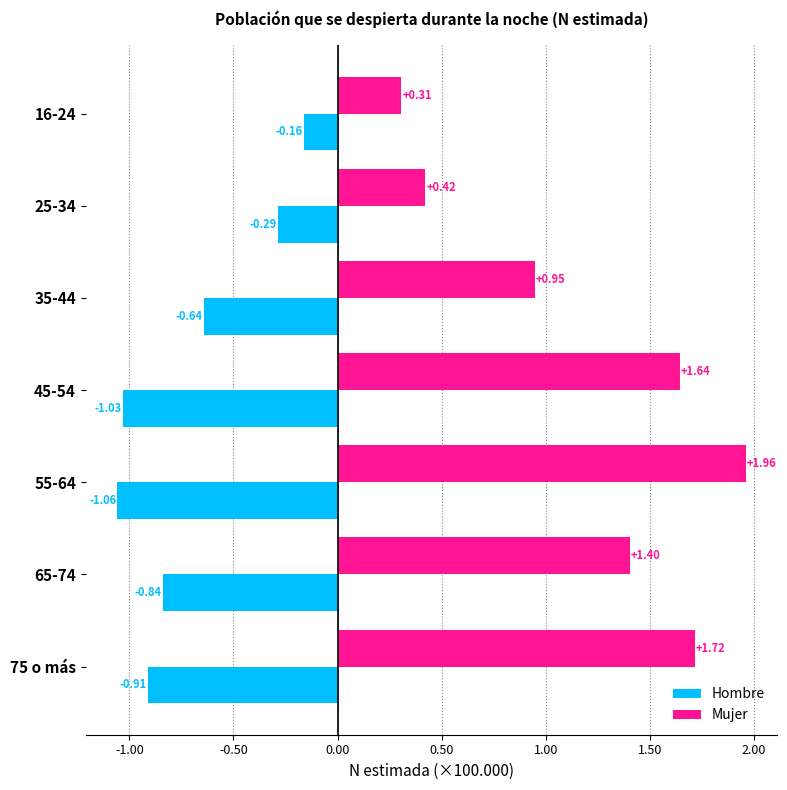

At 55-64, list the series in order from largest to smallest.

Mujer, Hombre